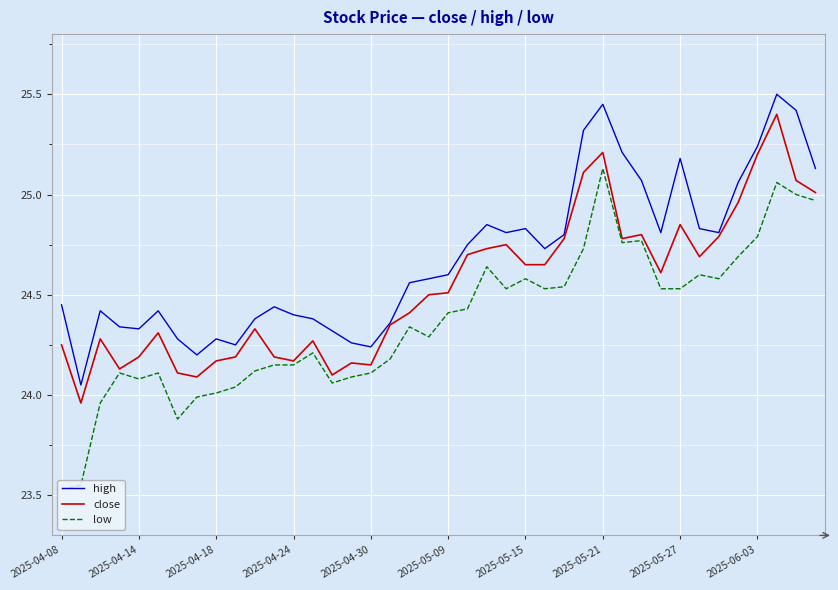

True or false: low and high intersect in this chart.

False